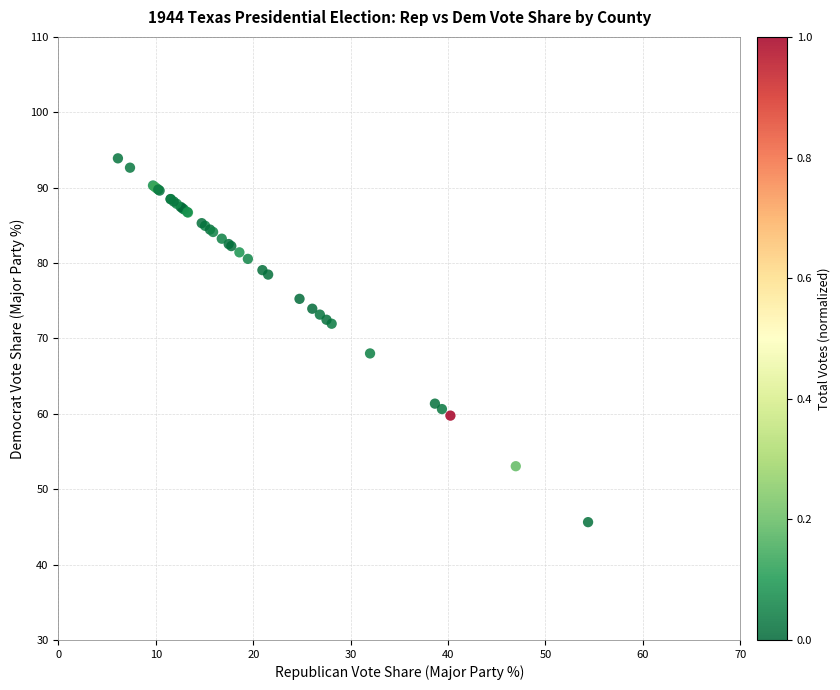

What Y value in the scatter plot is closest to 69?

68.0